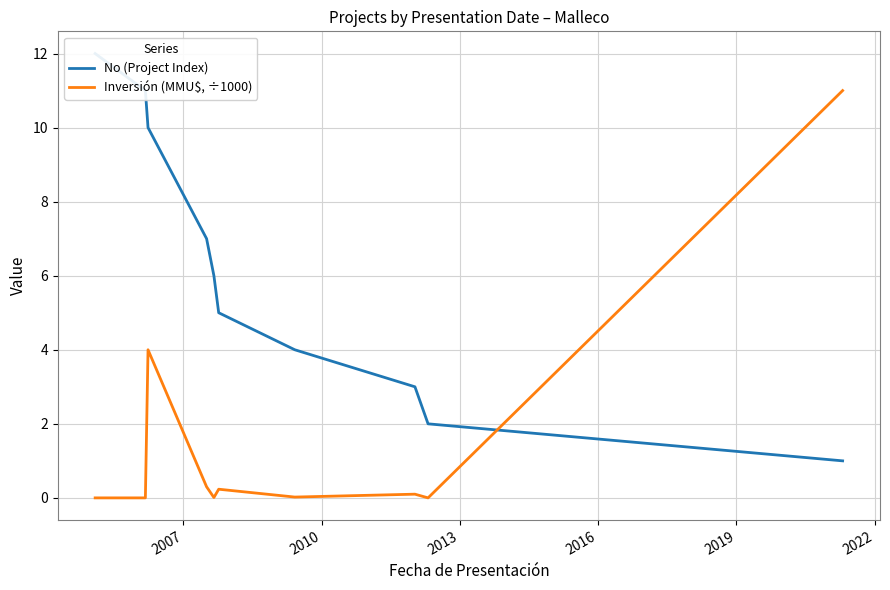

How many times do Inversión (MMU$, ÷1000) and No (Project Index) cross each other?

1